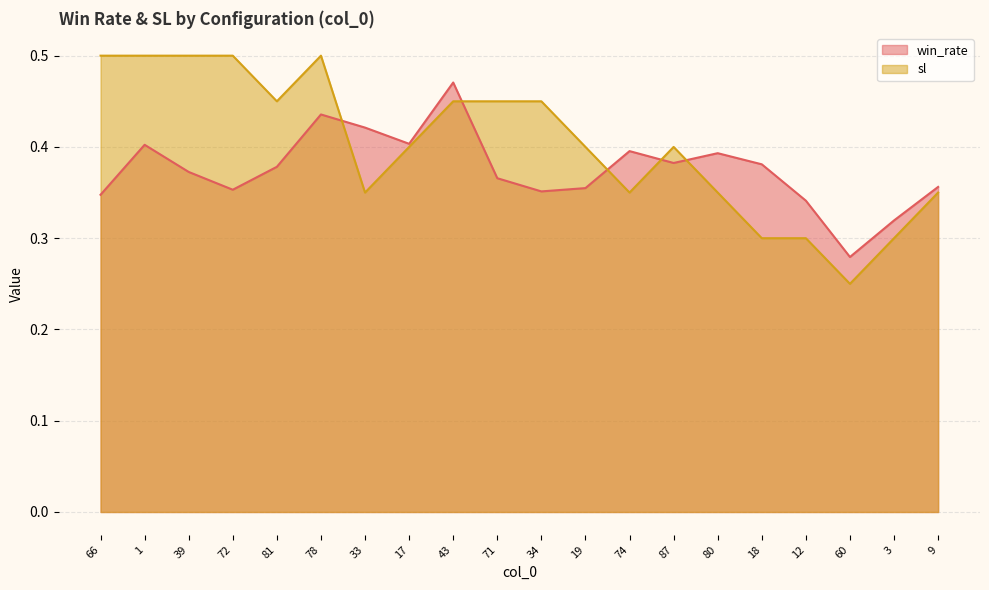

Rank the series by their maximum value, from highest to lowest.

sl, win_rate